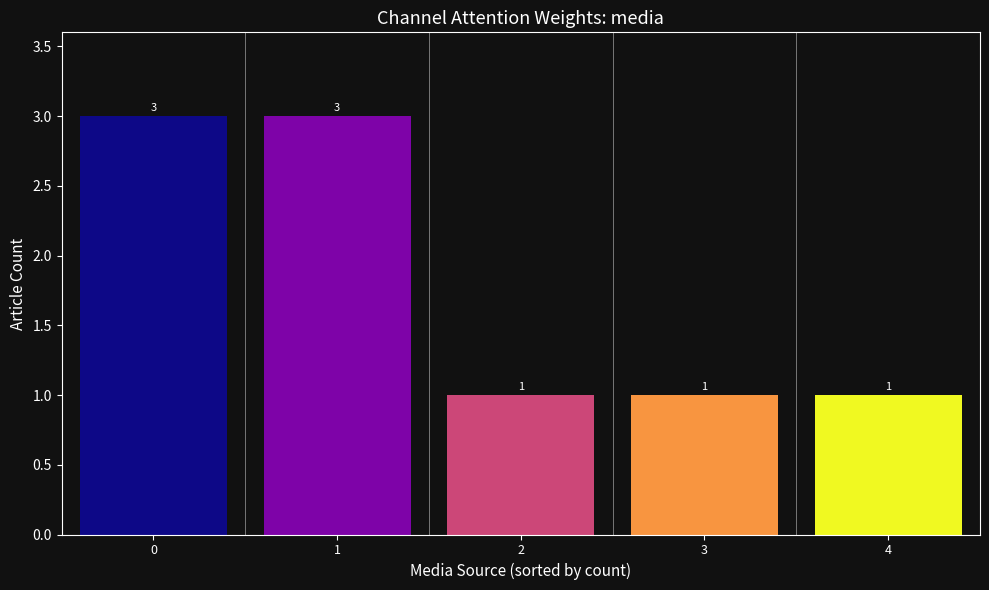

Are the bars grouped side by side (vs. stacked)?

No